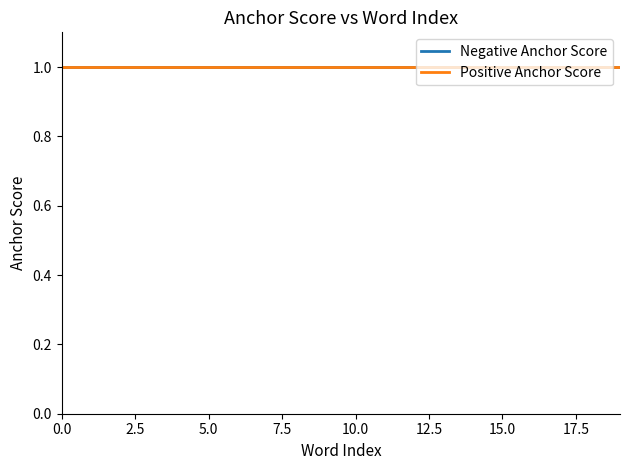

True or false: anchor score (positive) and anchor score (negative) intersect in this chart.

False